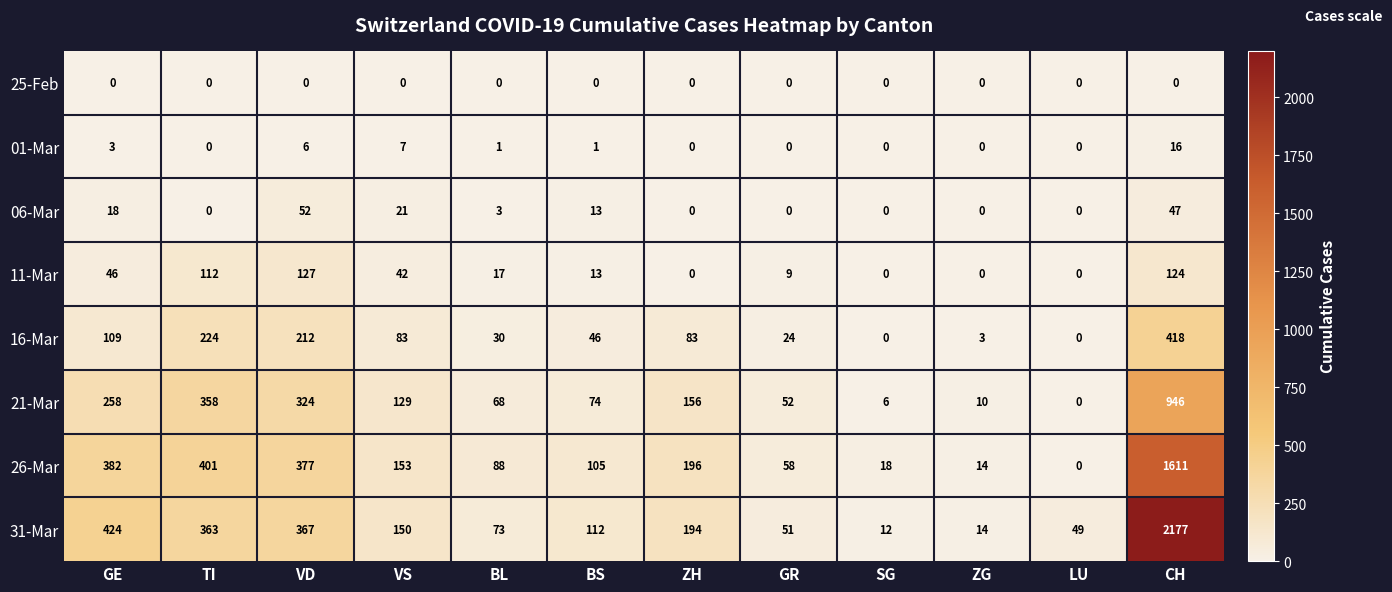

What is the total value across all series at SG?

36